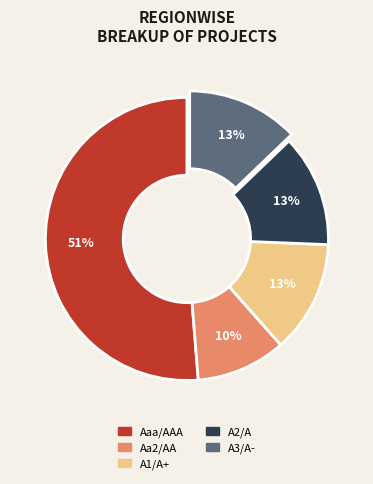

Is it true that Aa2/AA is 19% of the pie?

False